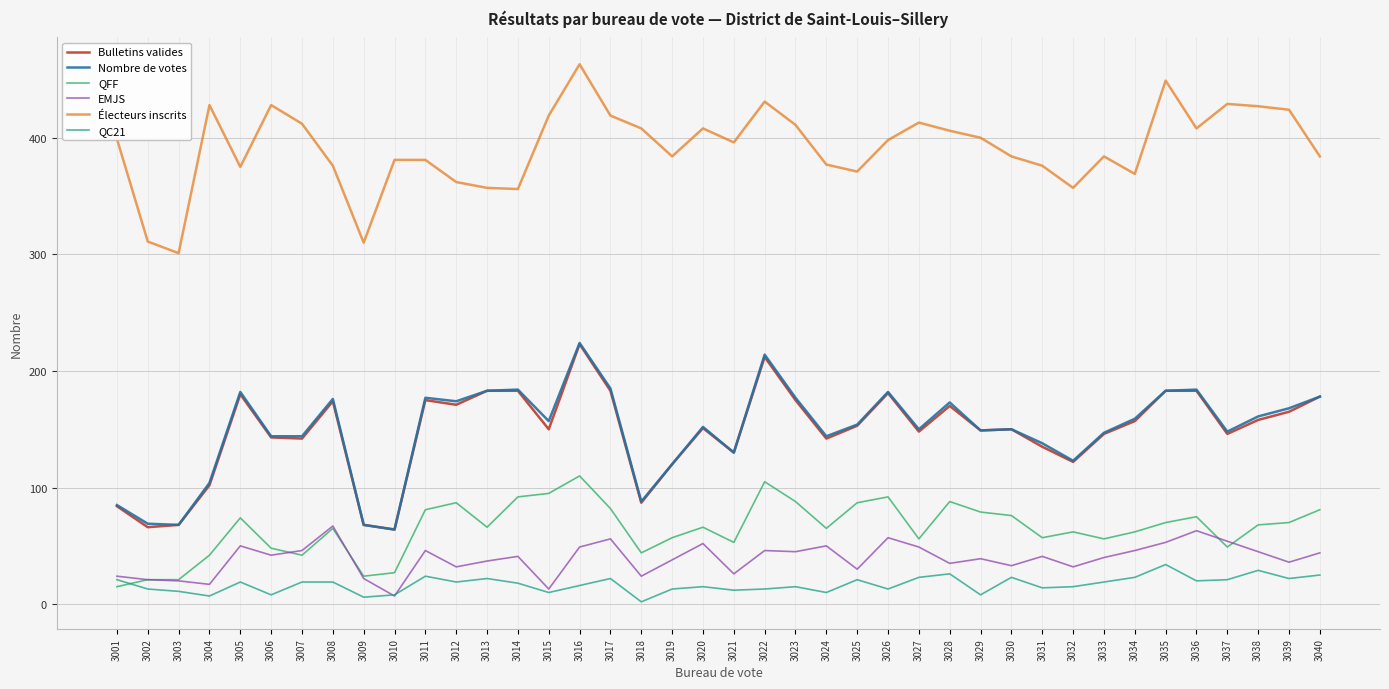

At which category is the sum across all series the highest?

3016